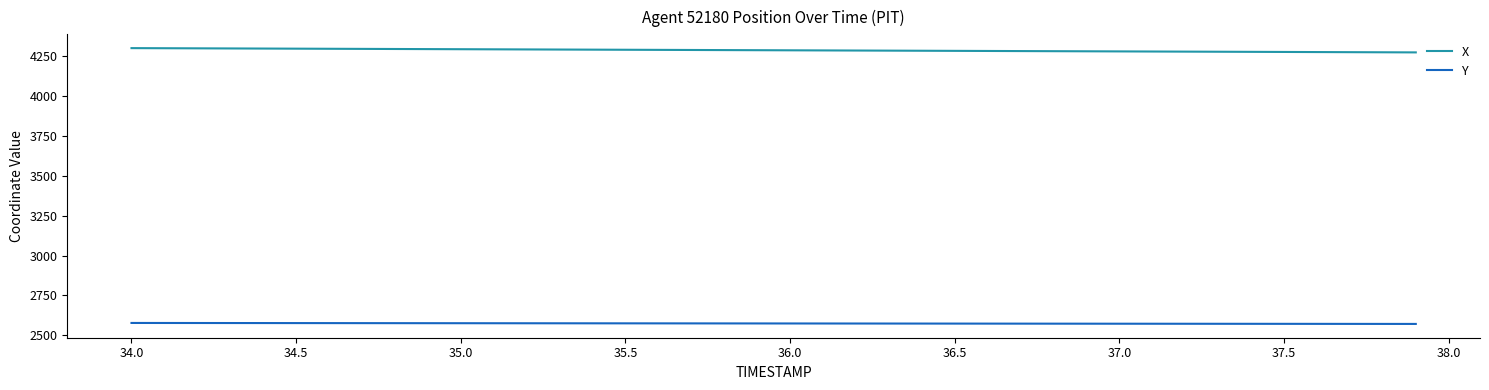

True or false: Y and X intersect in this chart.

False